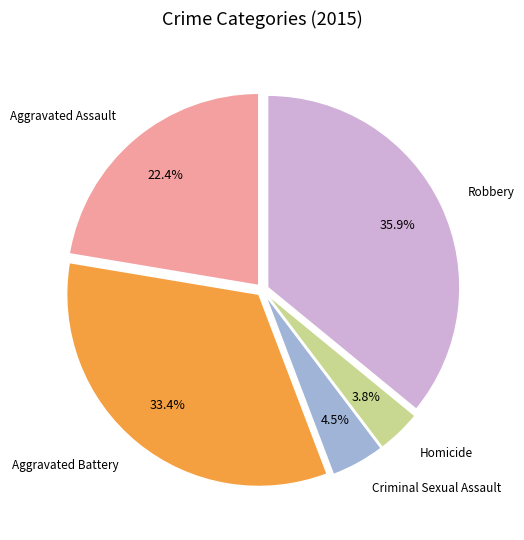

Rank the categories by value from lowest to highest.

Homicide, Criminal Sexual Assault, Aggravated Assault, Aggravated Battery, Robbery